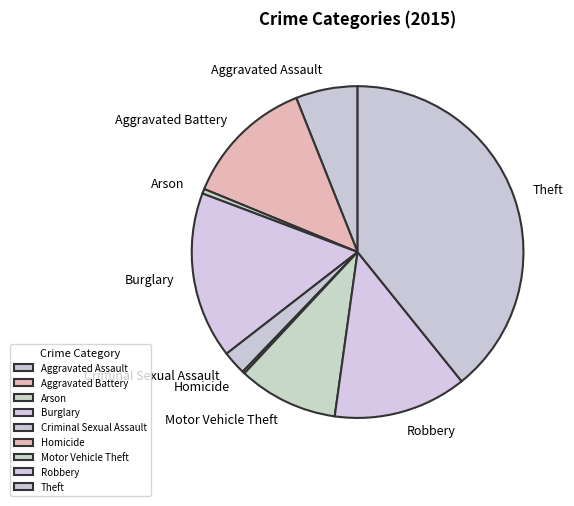

Which has a higher value, Aggravated Assault or Burglary?

Burglary